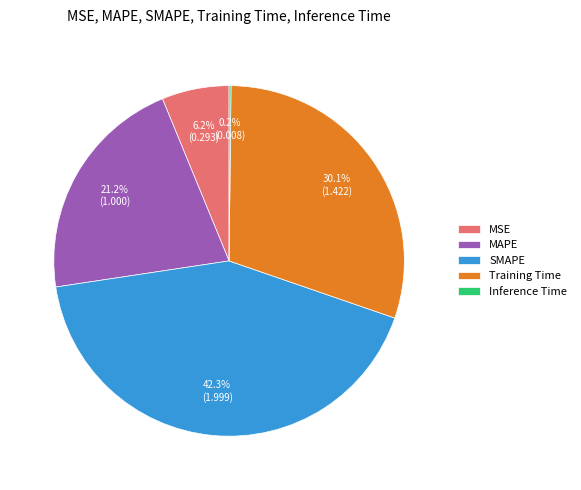

Which category has the biggest portion of the pie?

SMAPE